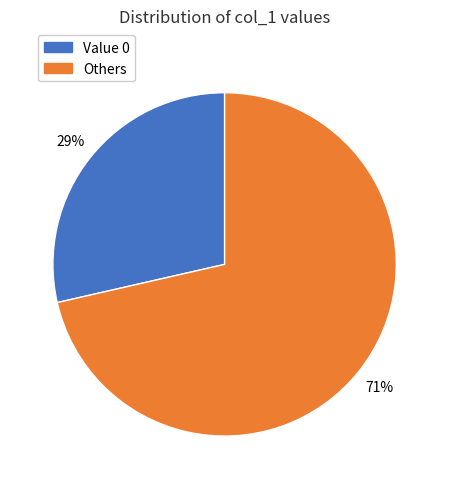

Is there a majority slice in this chart?

Yes